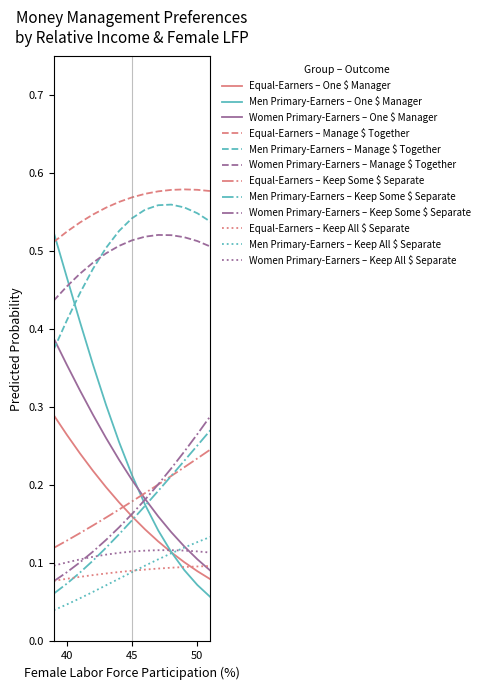

Which series has the largest total across all categories?

Equal-Earners – Manage $ Together